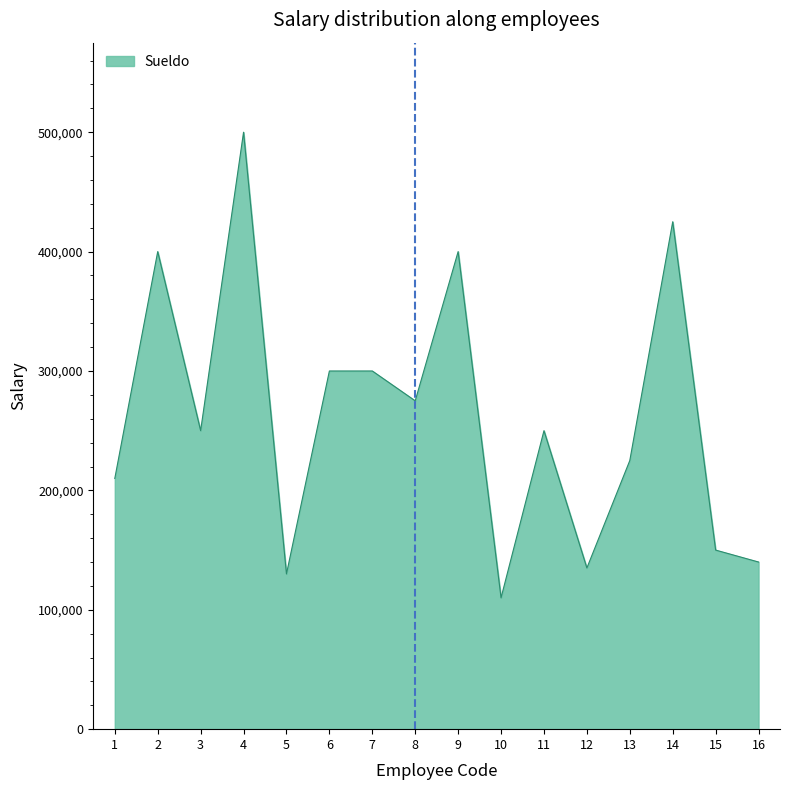

Which label corresponds to the smallest value in the chart?

10